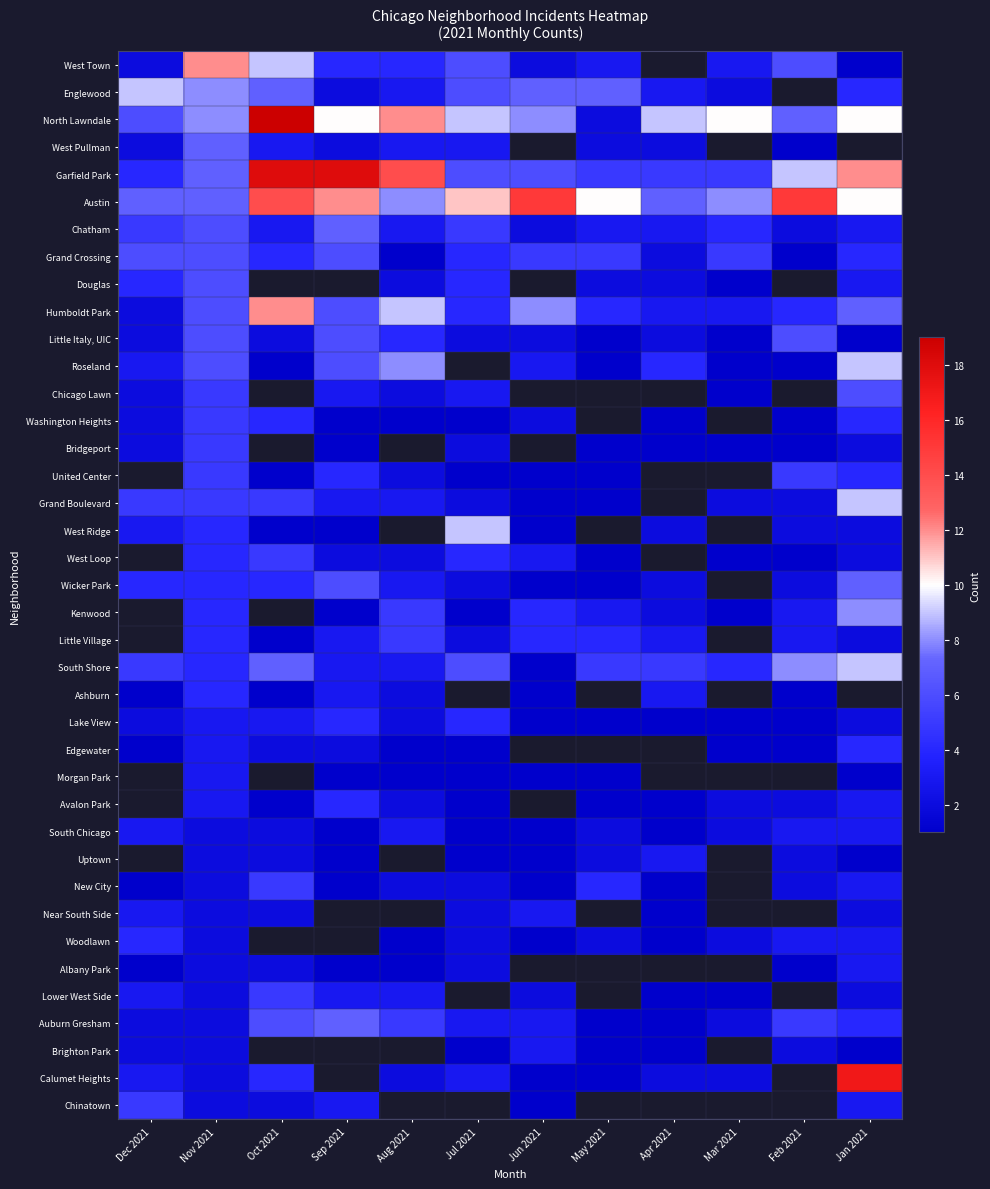

Which series has the widest spread of values?

North Lawndale